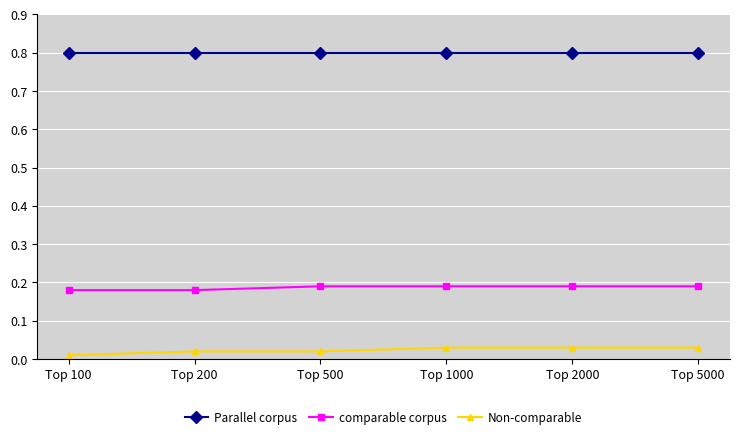

At how many categories does at least one series exceed 0?

6